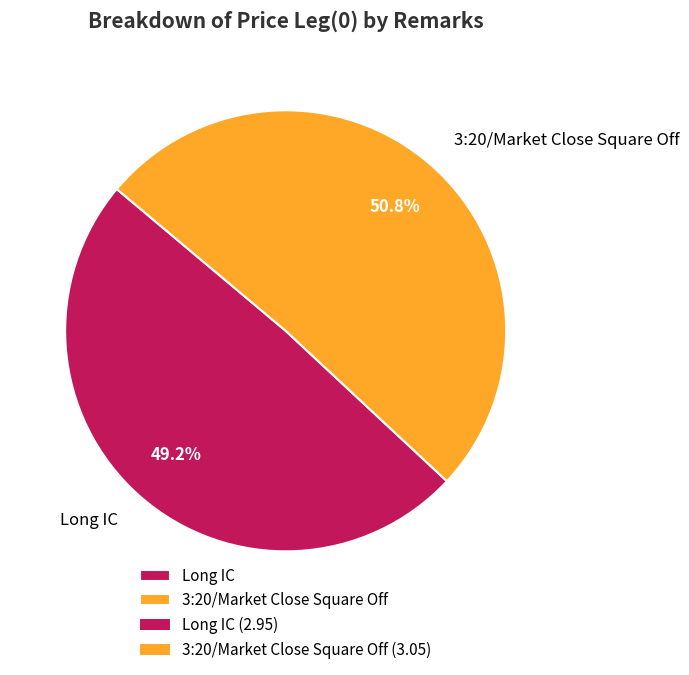

To the nearest percent, what percentage of the pie is Long IC?

49%